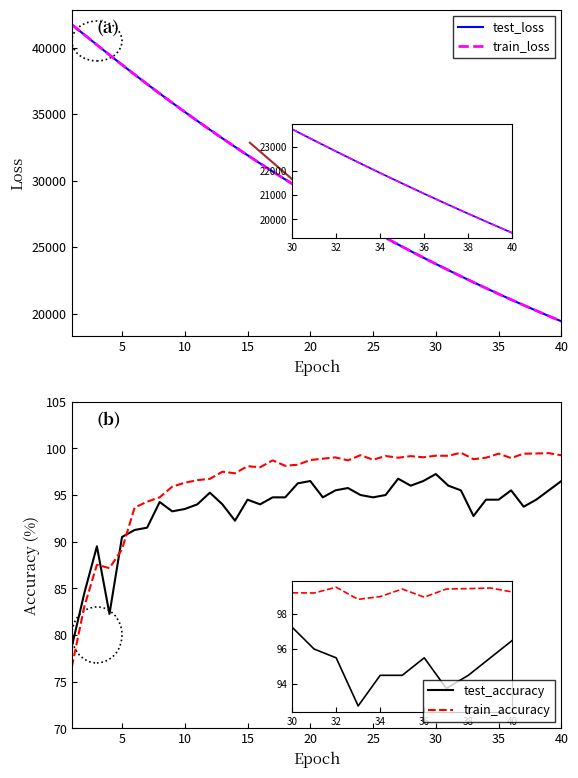

Is the value of test_accuracy at 33 greater than the value of train_loss at 0?

No